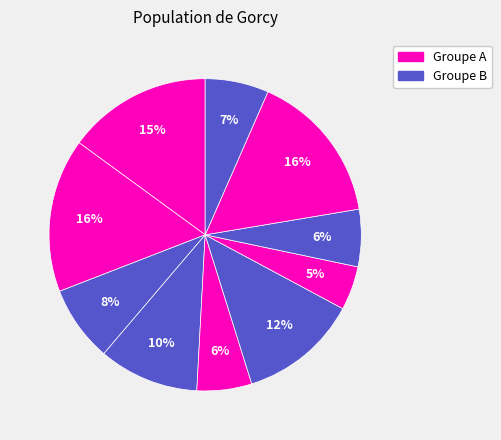

To the nearest percent, what is the difference between the largest and smallest slice percentages?

11%